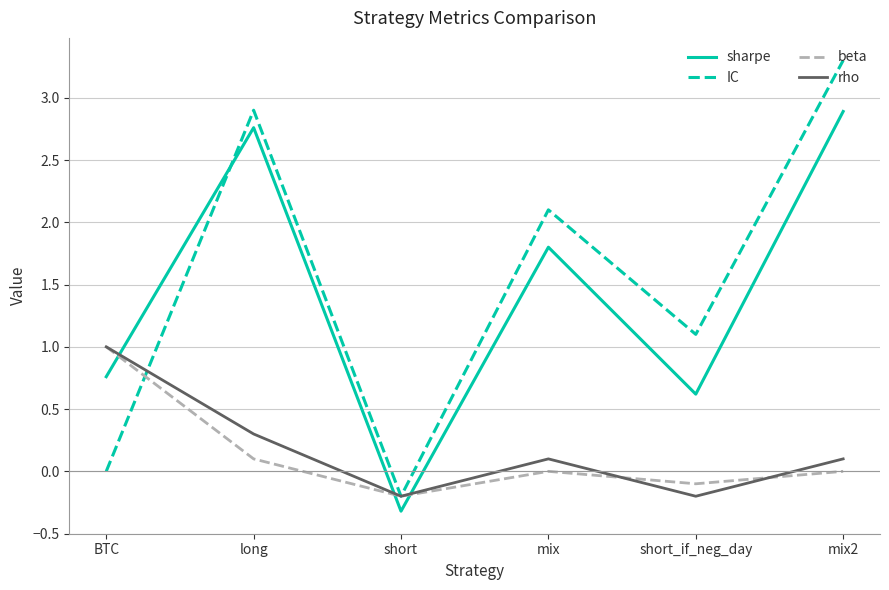

In IC, how many points are higher than both neighbors (excluding endpoints)?

2